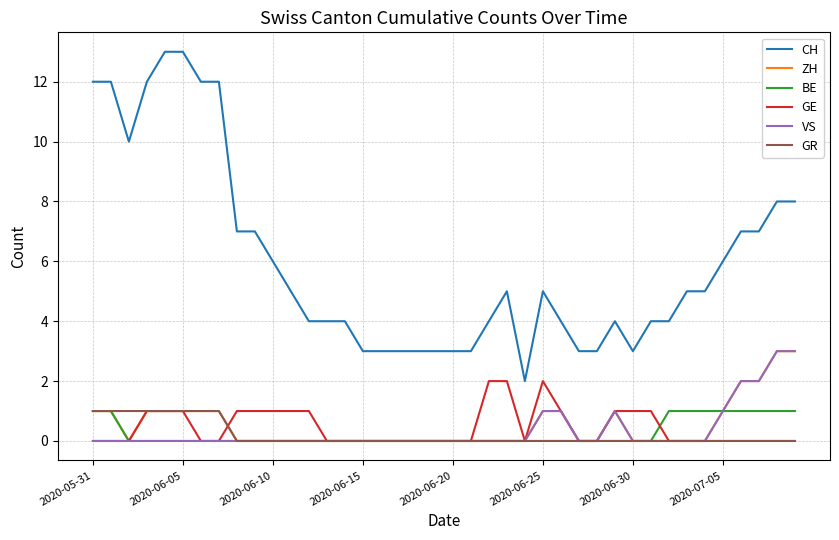

Which series has the widest spread of values?

CH